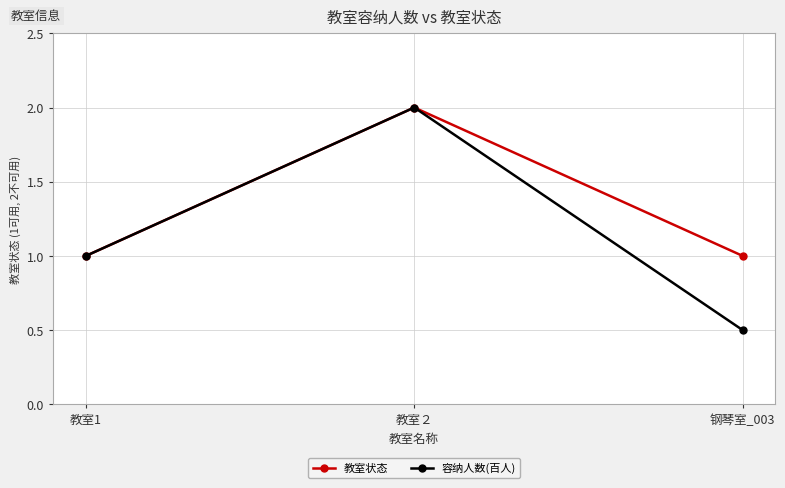

What are all the series names shown in the legend?

教室状态, 容纳人数(百人)